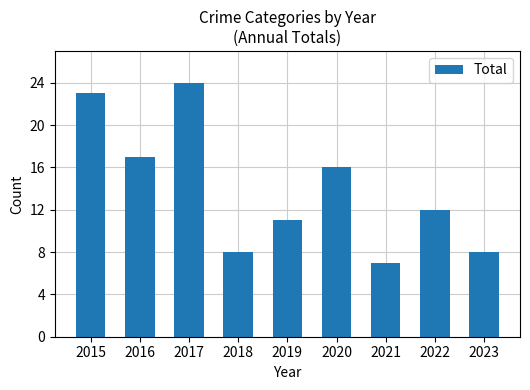

How many values are below 12?

4